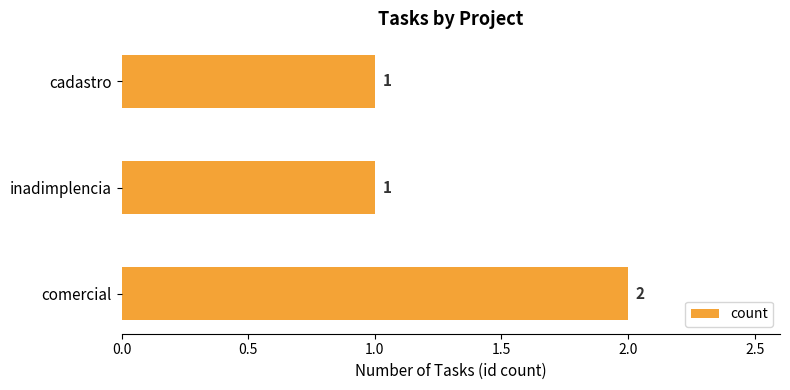

What is the average value?

1